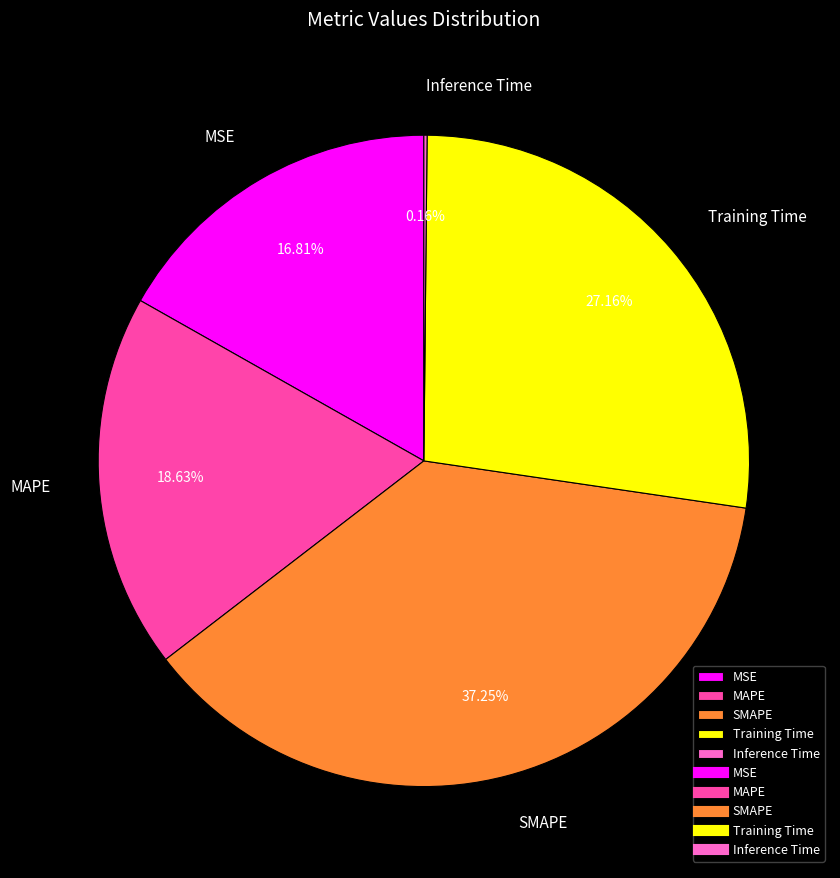

Does MAPE account for over 50% of the chart?

No